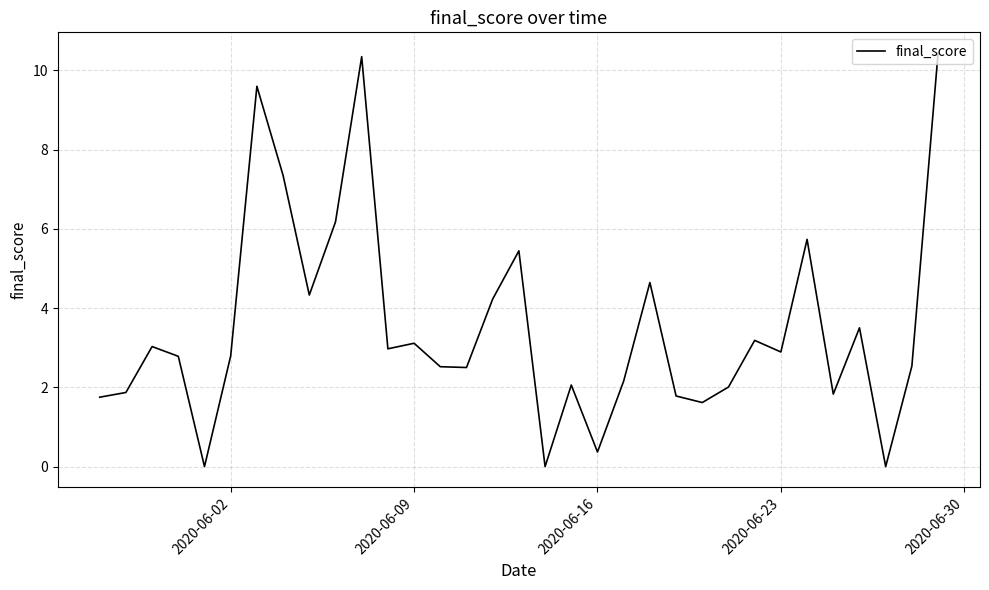

What is the difference between the maximum and minimum values?

10.4